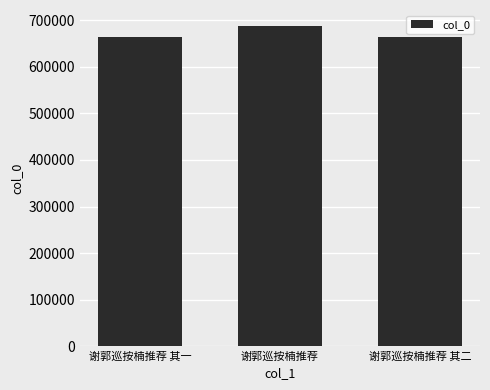

Does the chart contain stacked bars?

No